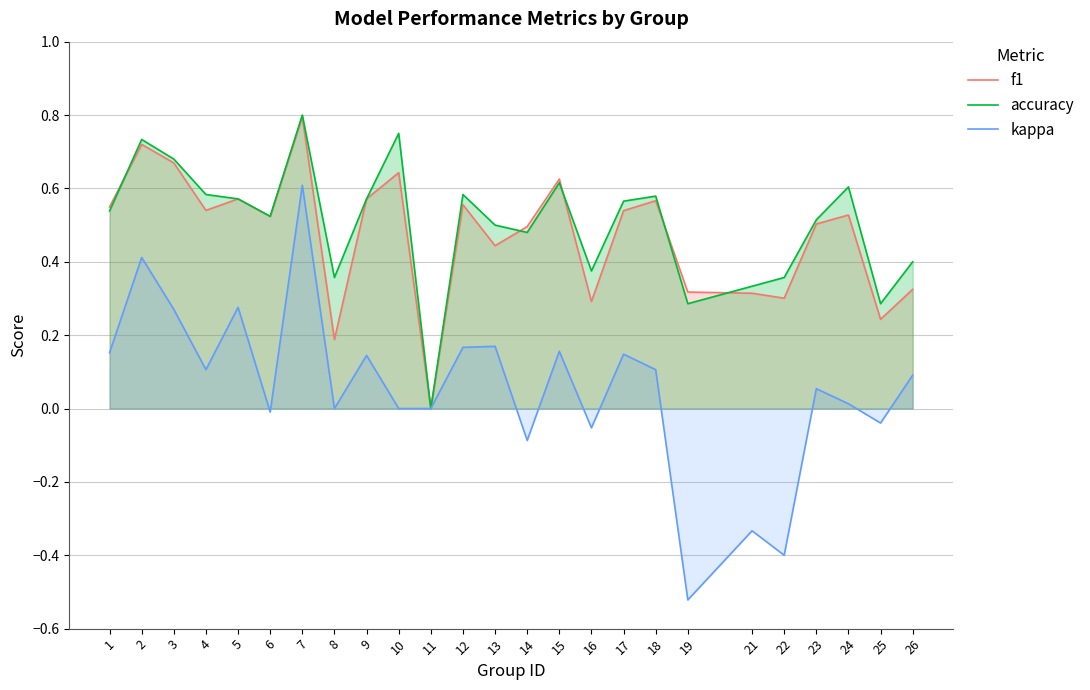

What is the difference between the kappa values at 21 and 5?

0.6